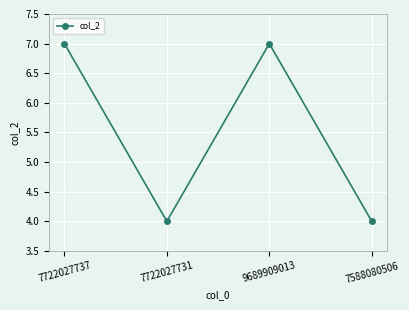

At which category does the data reach its first local valley?

7722027731